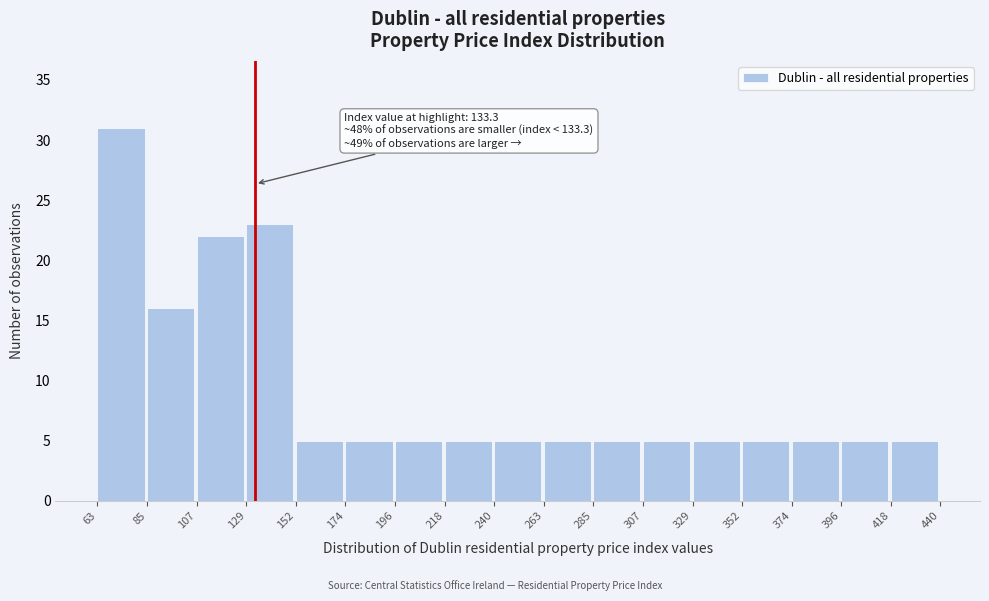

Over which range of the x-axis is the bar tallest?

63 to 85